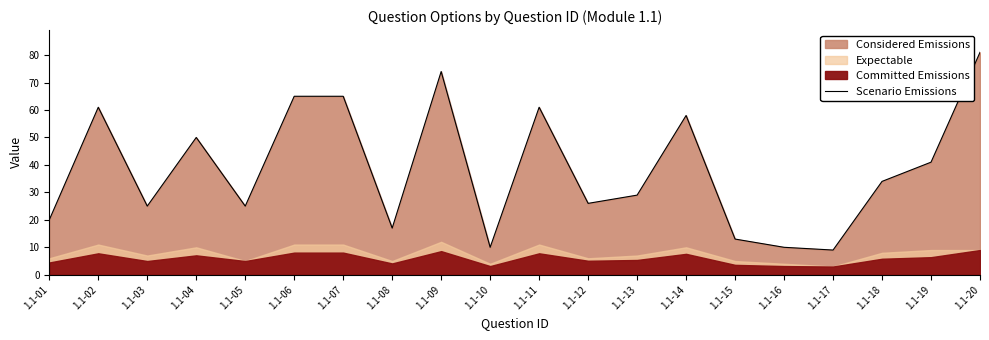

How many lines are shown in the chart?

1